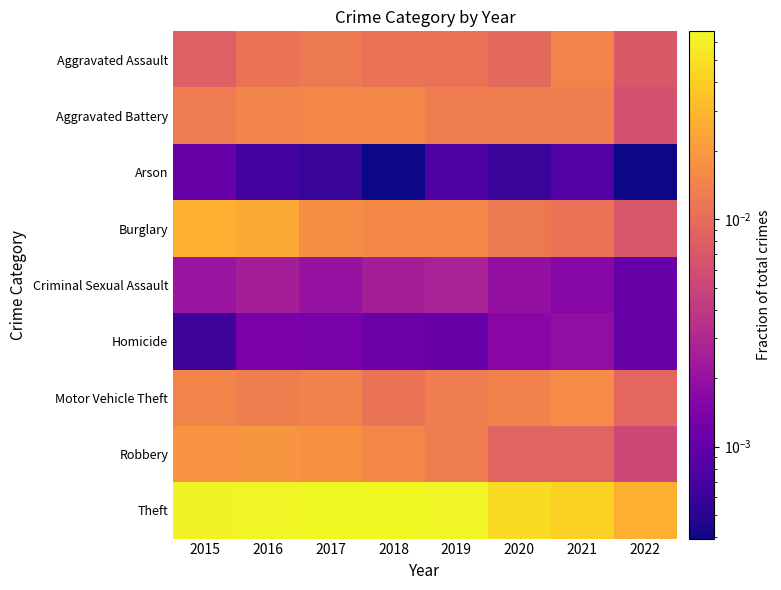

Reading right to left, what are all the values shown in this chart?

Aggravated Assault: 2022=0.0	2021=0.0	2020=0.0	2019=0.0	2018=0.0	2017=0.0	2016=0.0	2015=0.0
Aggravated Battery: 2022=0.0	2021=0.0	2020=0.0	2019=0.0	2018=0.0	2017=0.0	2016=0.0	2015=0.0
Arson: 2022=0.0	2021=0.0	2020=0.0	2019=0.0	2018=0.0	2017=0.0	2016=0.0	2015=0.0
Burglary: 2022=0.0	2021=0.0	2020=0.0	2019=0.0	2018=0.0	2017=0.0	2016=0.0	2015=0.0
Criminal Sexual Assault: 2022=0.0	2021=0.0	2020=0.0	2019=0.0	2018=0.0	2017=0.0	2016=0.0	2015=0.0
Homicide: 2022=0.0	2021=0.0	2020=0.0	2019=0.0	2018=0.0	2017=0.0	2016=0.0	2015=0.0
Motor Vehicle Theft: 2022=0.0	2021=0.0	2020=0.0	2019=0.0	2018=0.0	2017=0.0	2016=0.0	2015=0.0
Robbery: 2022=0.0	2021=0.0	2020=0.0	2019=0.0	2018=0.0	2017=0.0	2016=0.0	2015=0.0
Theft: 2022=0.0	2021=0.0	2020=0.0	2019=0.1	2018=0.1	2017=0.1	2016=0.1	2015=0.1